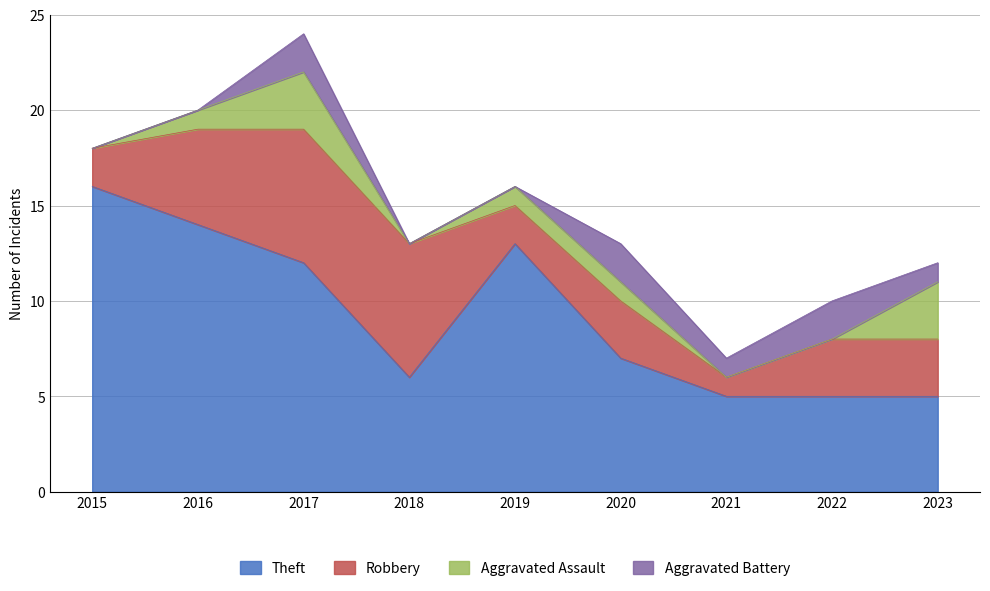

List the labels in order of Theft value, largest first.

2015, 2016, 2019, 2017, 2020, 2018, 2021, 2022, 2023